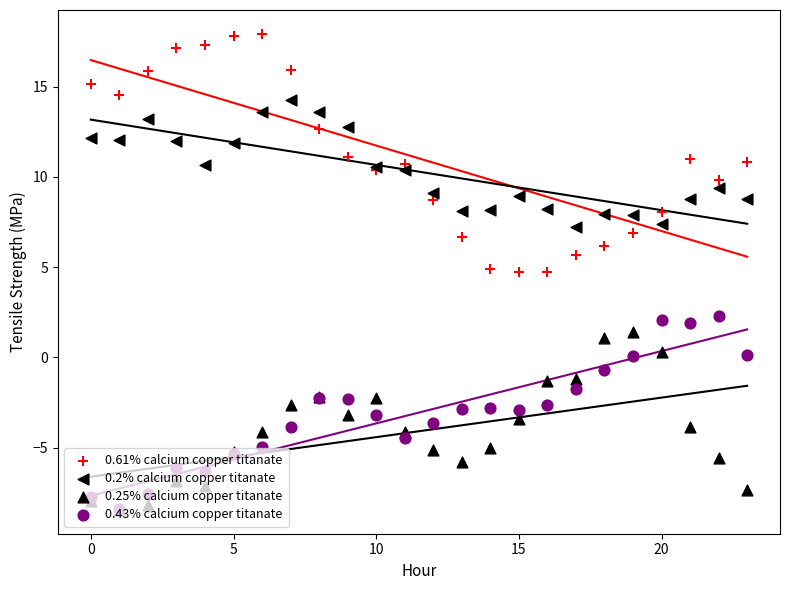

Which series has the largest Y range (max minus min)?

0.61% calcium copper titanate